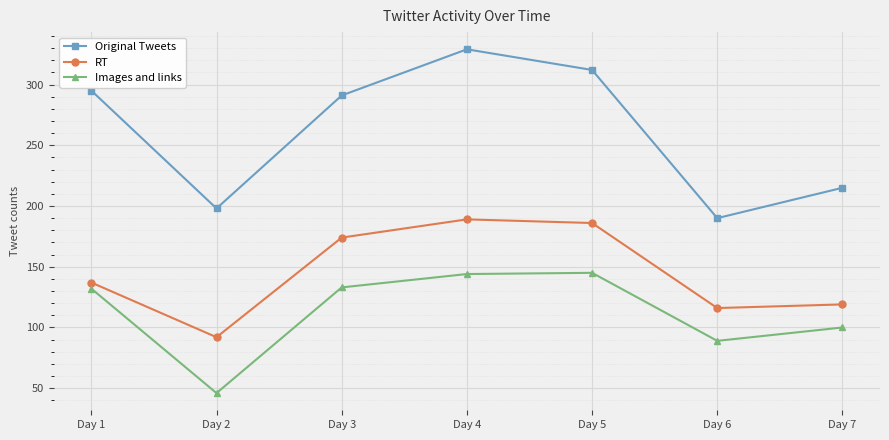

What is the difference between the second highest and second lowest values in the RT series?

70